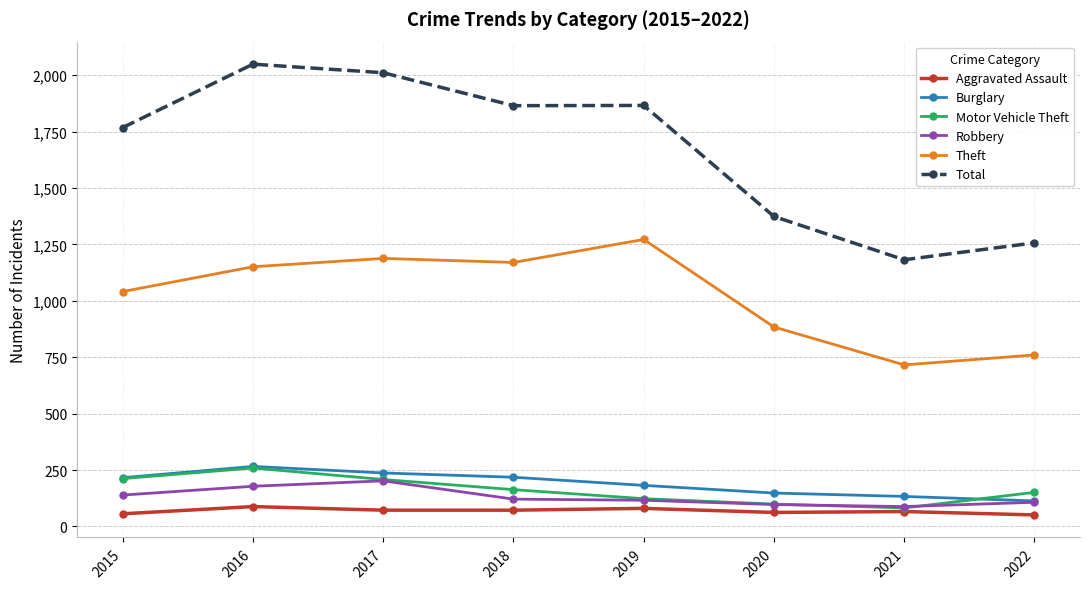

Which series has the largest total across all categories?

Total